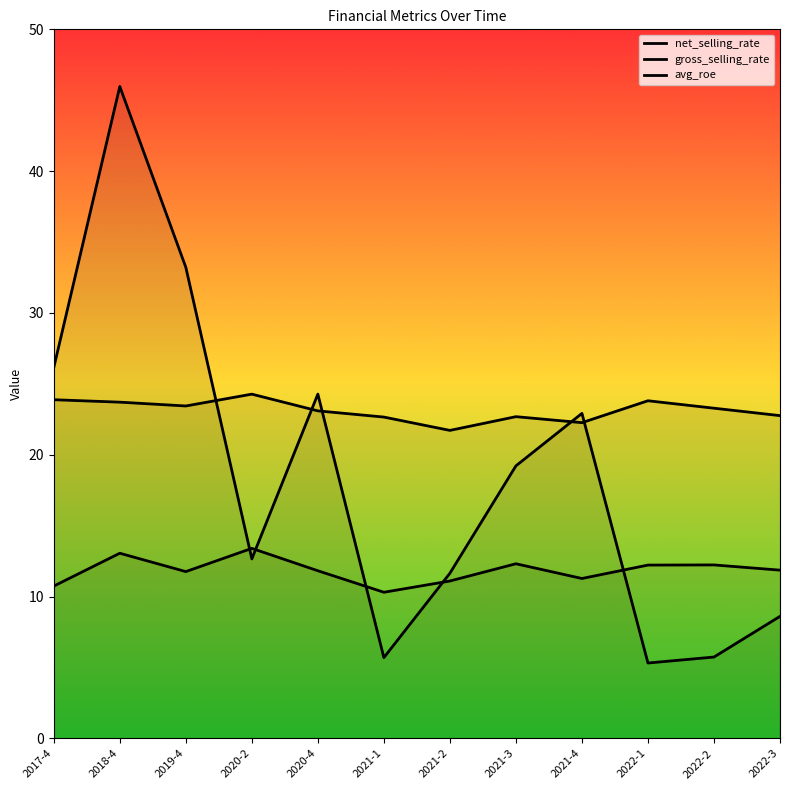

What is the difference between the maximum and minimum values in the avg_roe series?

40.6